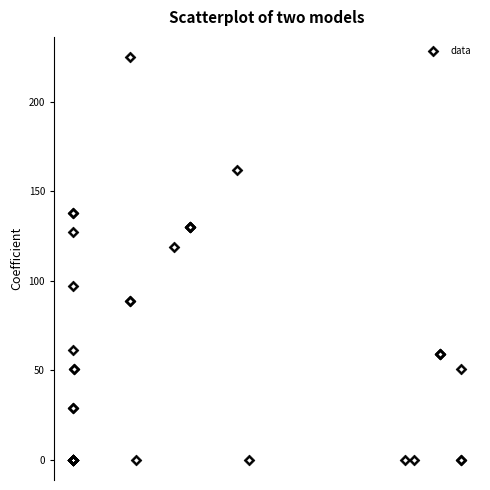

What Y value in the scatter plot is closest to 112?

119.0